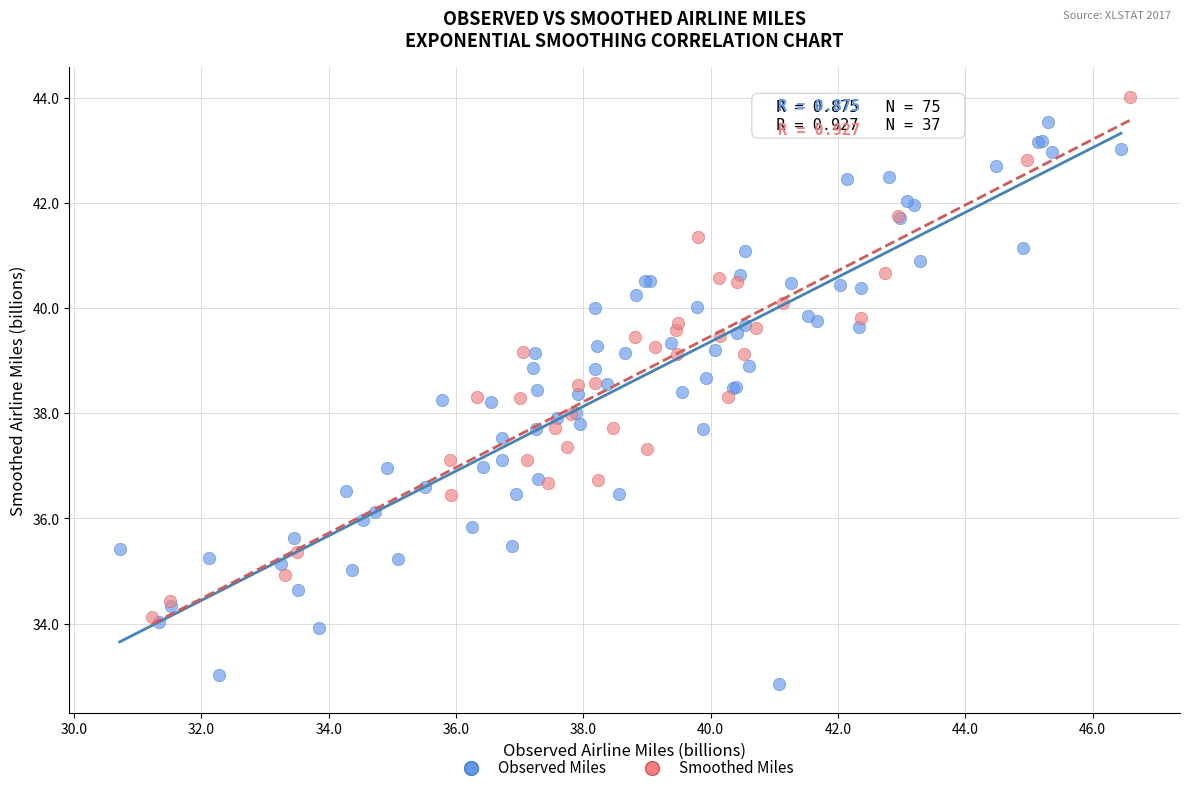

Which series has the widest spread of Y values?

Observed Miles